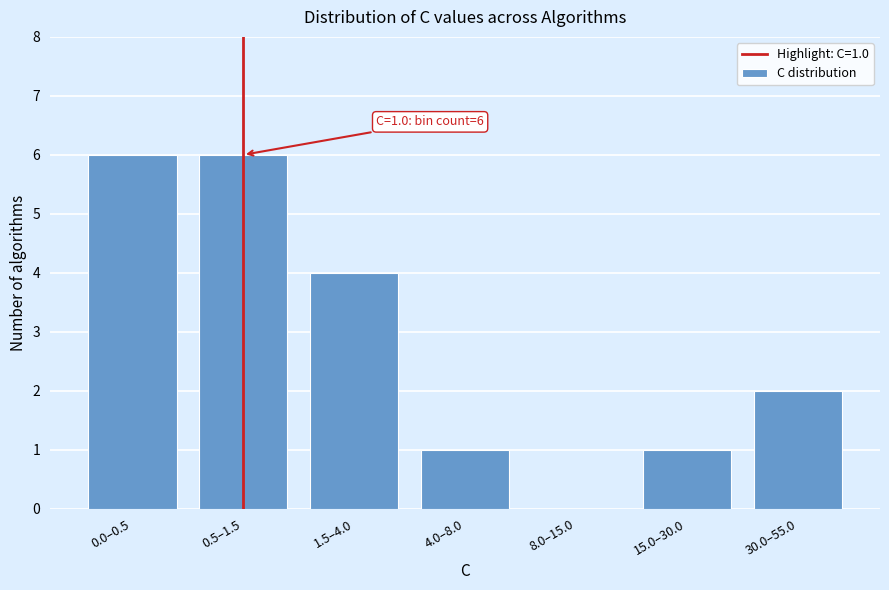

Reading left to right, transcribe all the data shown in this chart.

0.0–0.5=6	0.5–1.5=6	1.5–4.0=4	4.0–8.0=1	8.0–15.0=0	15.0–30.0=1	30.0–55.0=2